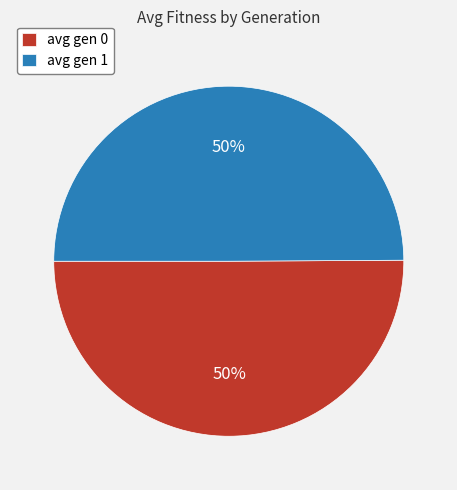

To the nearest percent, what percentage of the pie is avg gen 1?

50%